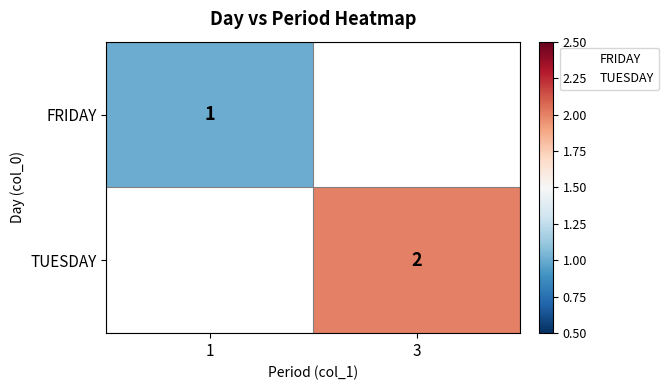

What is the smallest value displayed?

1.0